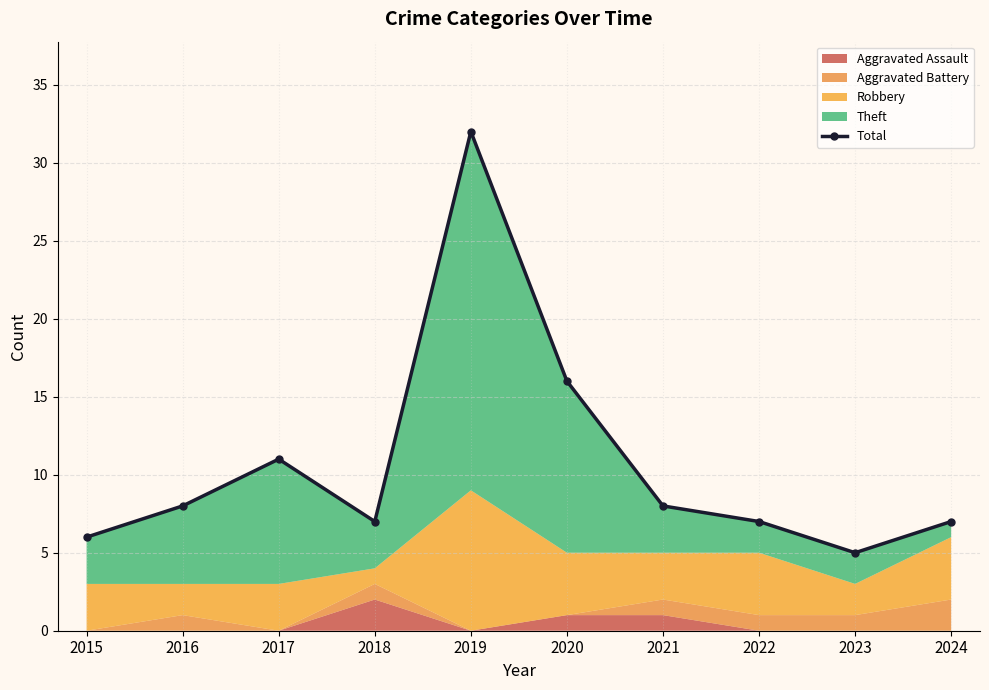

How many interior local peaks (higher than both neighbors) does the data have?

2